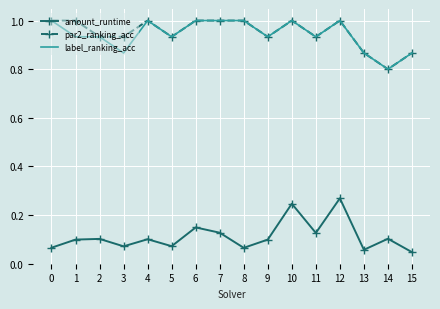

True or false: par2_ranking_acc has more than 2 interior local peaks.

True